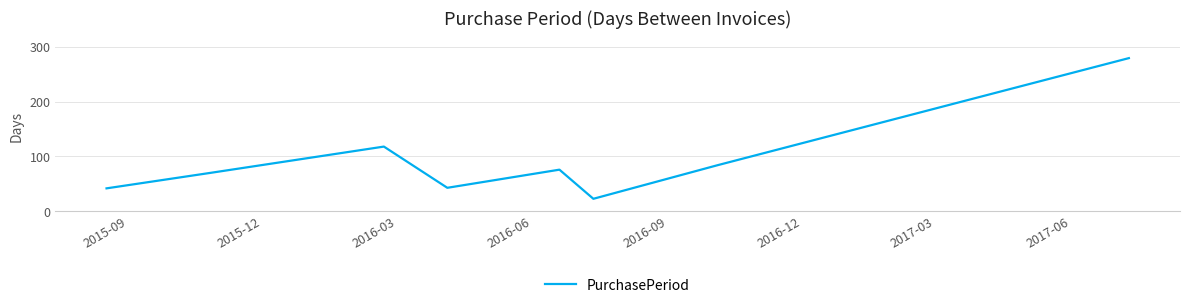

What is the greatest value displayed?

279